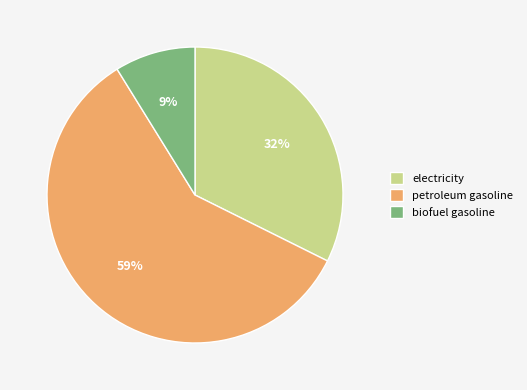

To the nearest percent, what is the combined percentage of biofuel gasoline and petroleum gasoline?

68%